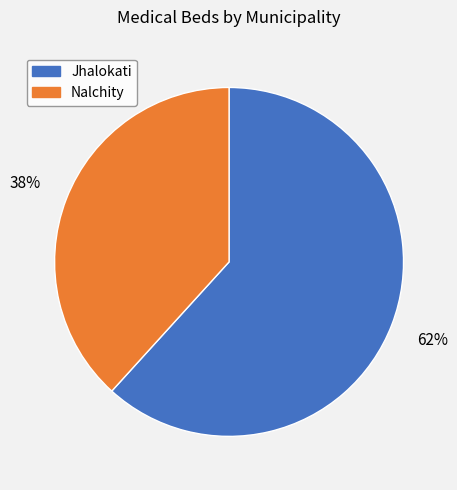

The Nalchity slice represents 30% of the pie. True or false?

False